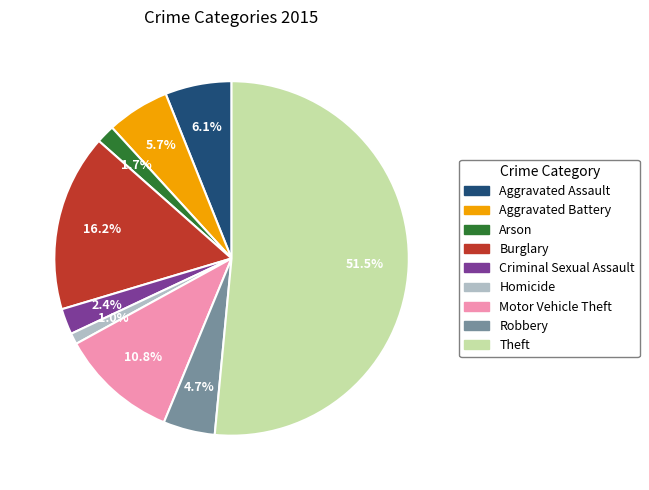

Does any single category account for the majority?

Yes